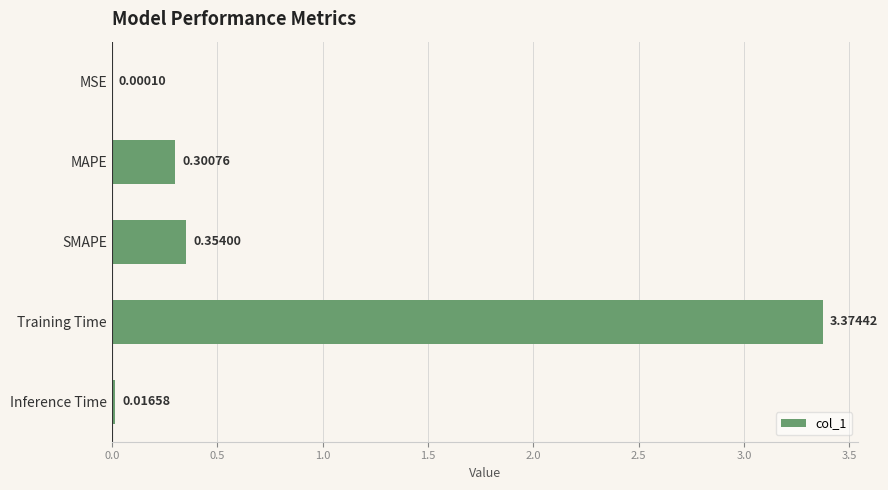

What is the change in value from MAPE to Training Time?

+3.1